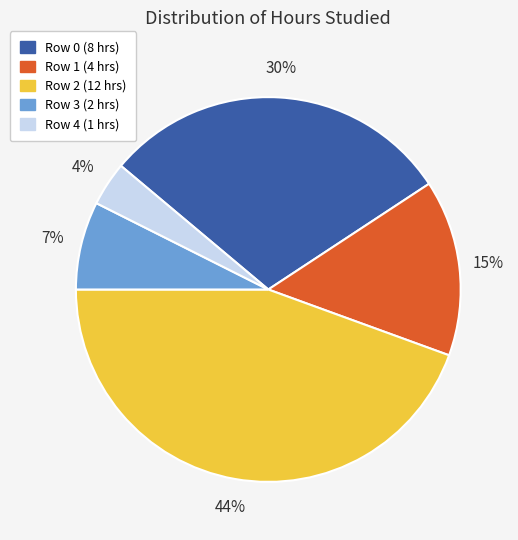

True or false: Row 4 accounts for 4% of the total.

True